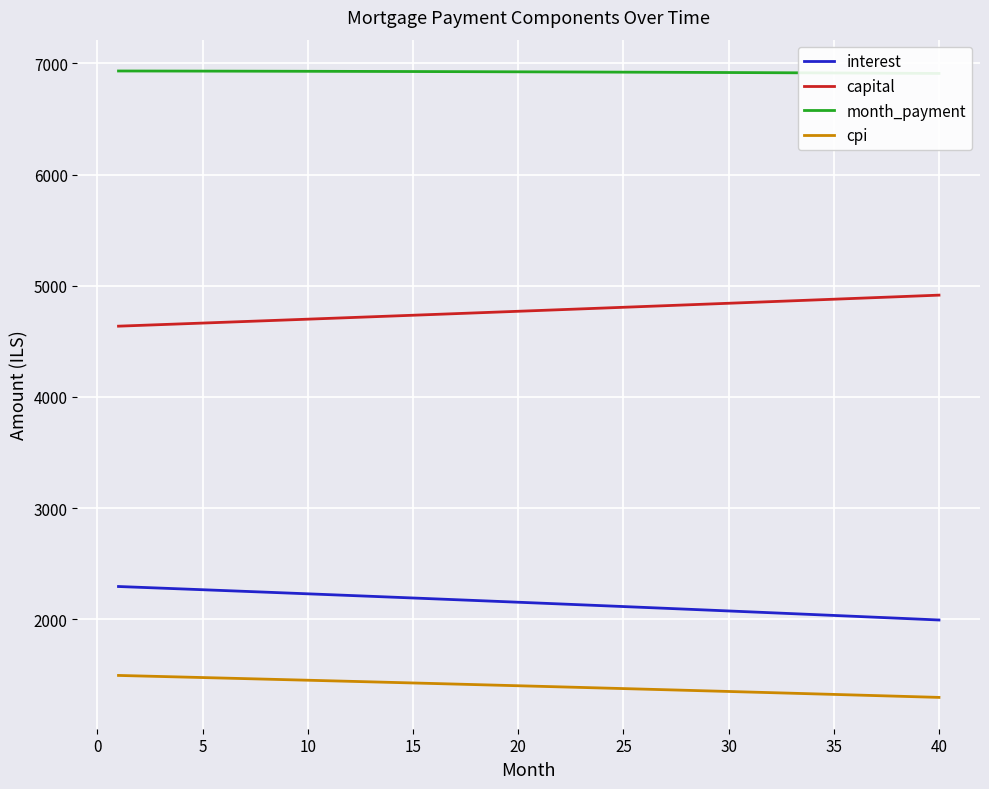

What is the value of the interest point at the 37th from the left?

2018.6